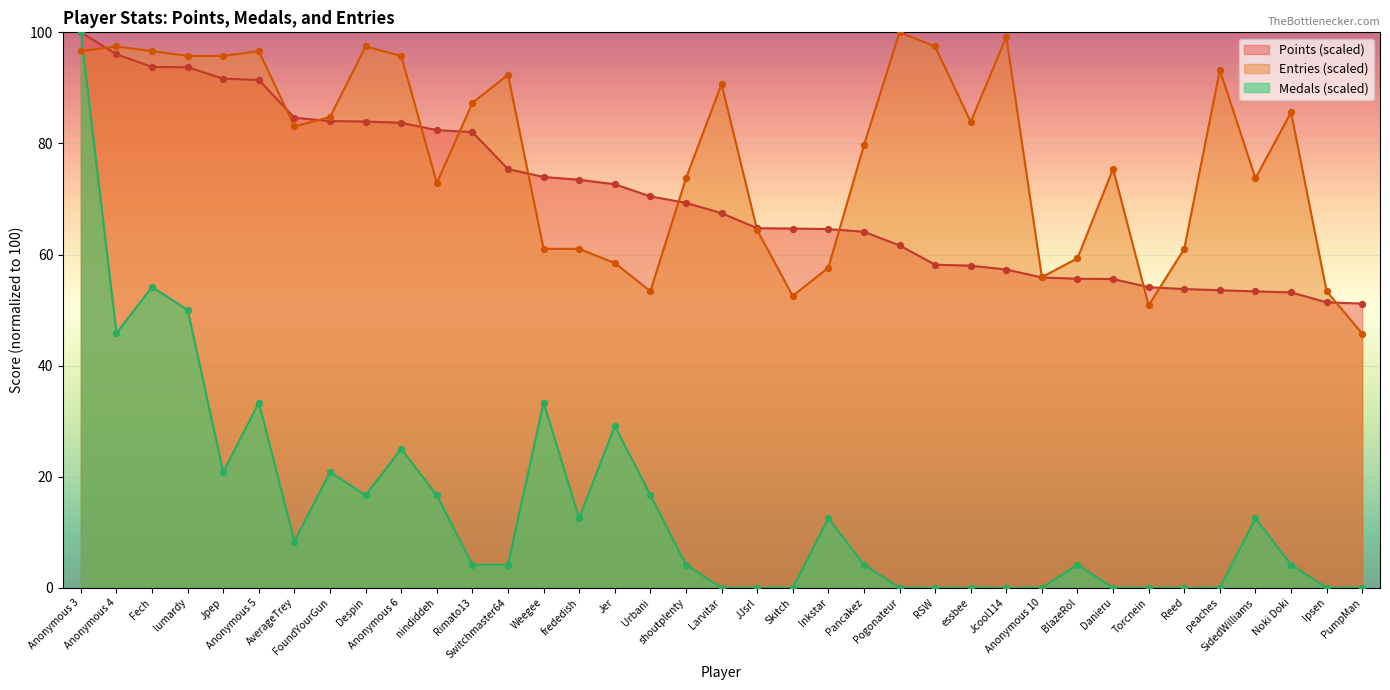

What is the total value across all series at Noki Doki?

142.9